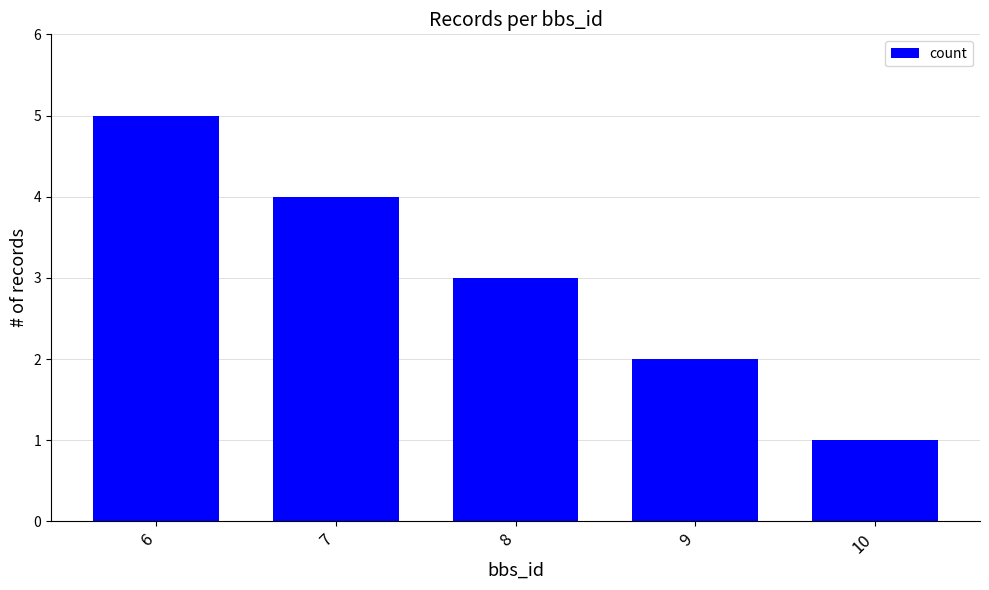

Reading left to right, list all the values displayed in this chart.

6=5	7=4	8=3	9=2	10=1